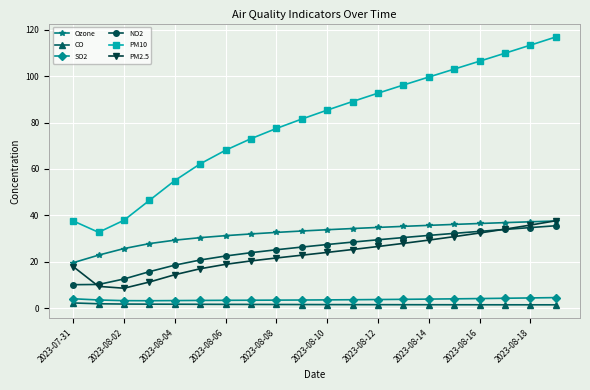

At how many categories does at least one series exceed 48?

16